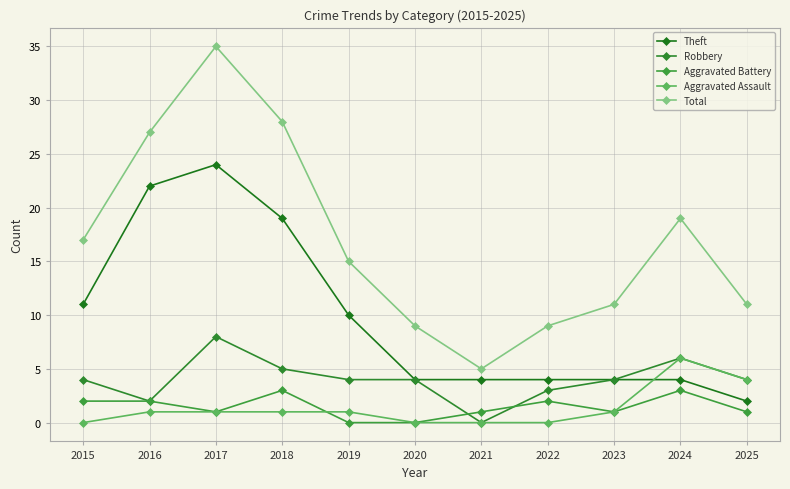

Reading right to left, list all the values displayed in this chart.

Theft: 2025=2	2024=4	2023=4	2022=4	2021=4	2020=4	2019=10	2018=19	2017=24	2016=22	2015=11
Robbery: 2025=4	2024=6	2023=4	2022=3	2021=0	2020=4	2019=4	2018=5	2017=8	2016=2	2015=4
Aggravated Battery: 2025=1	2024=3	2023=1	2022=2	2021=1	2020=0	2019=0	2018=3	2017=1	2016=2	2015=2
Aggravated Assault: 2025=4	2024=6	2023=1	2022=0	2021=0	2020=0	2019=1	2018=1	2017=1	2016=1	2015=0
Total: 2025=11	2024=19	2023=11	2022=9	2021=5	2020=9	2019=15	2018=28	2017=35	2016=27	2015=17